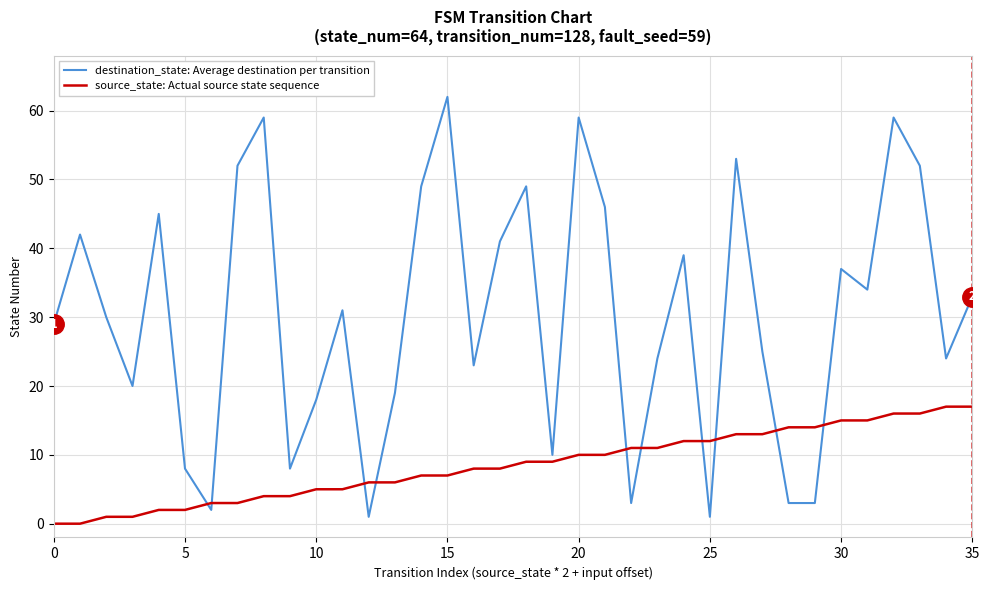

True or false: destination_state: Average destination per transition and source_state: Actual source state sequence cross at least once.

True